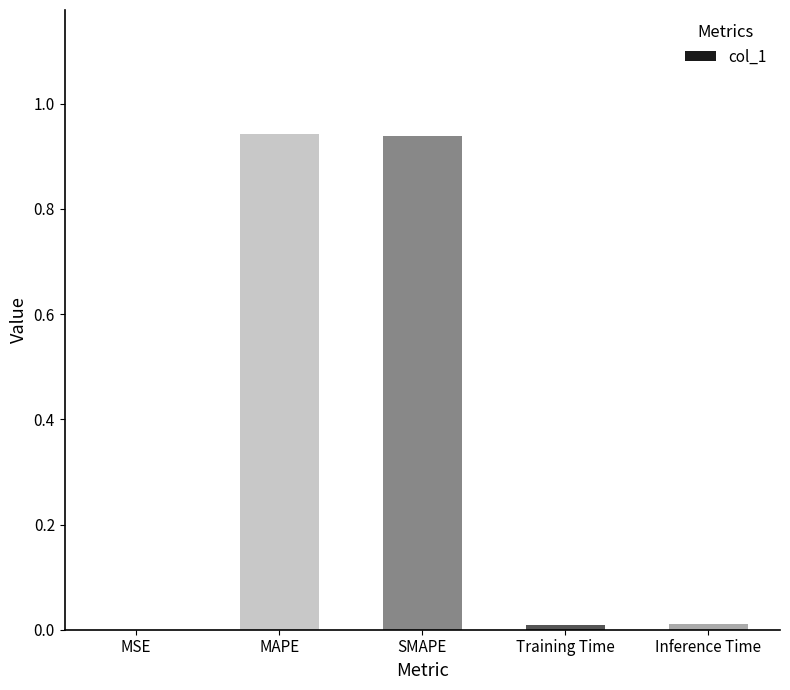

What is the sum of all values?

1.9